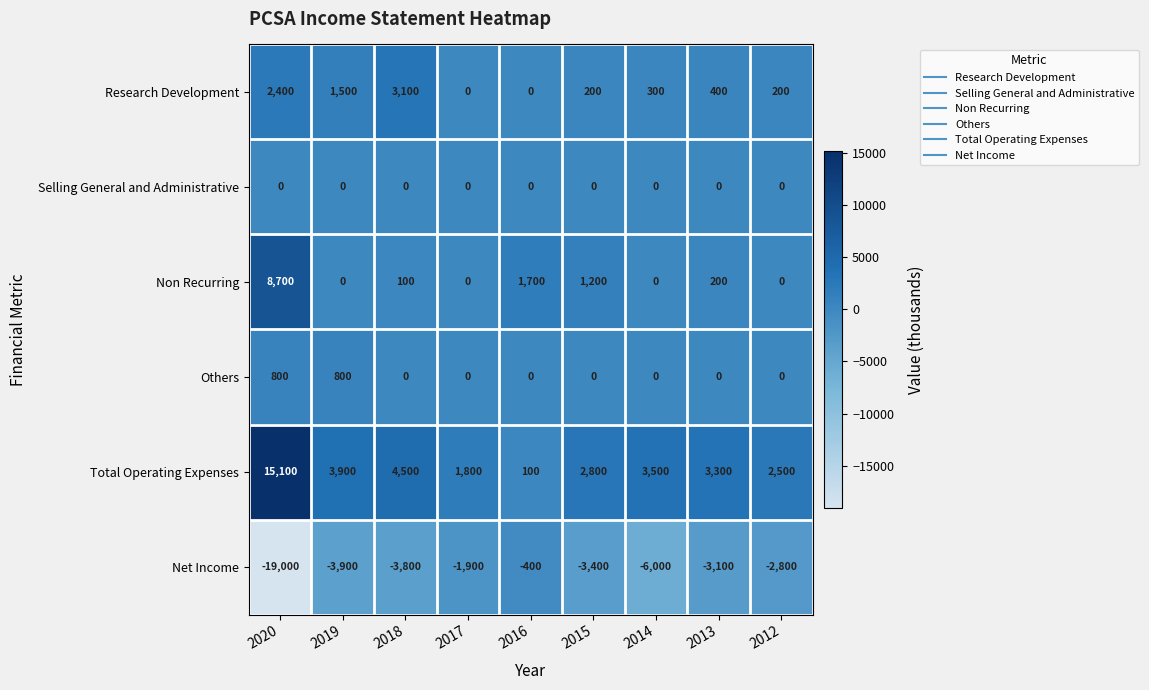

The value of Research Development at 2012 is 323. True or false?

False